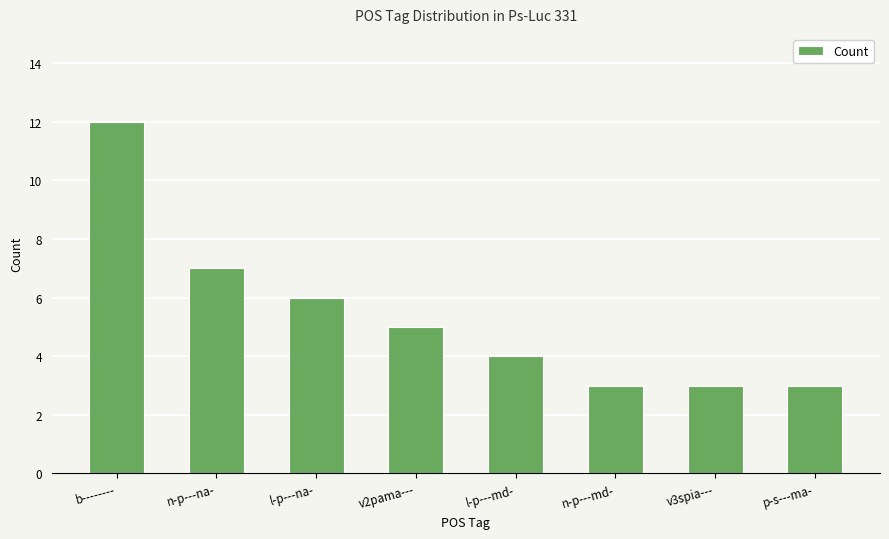

At which label does the data first exceed 5?

b--------